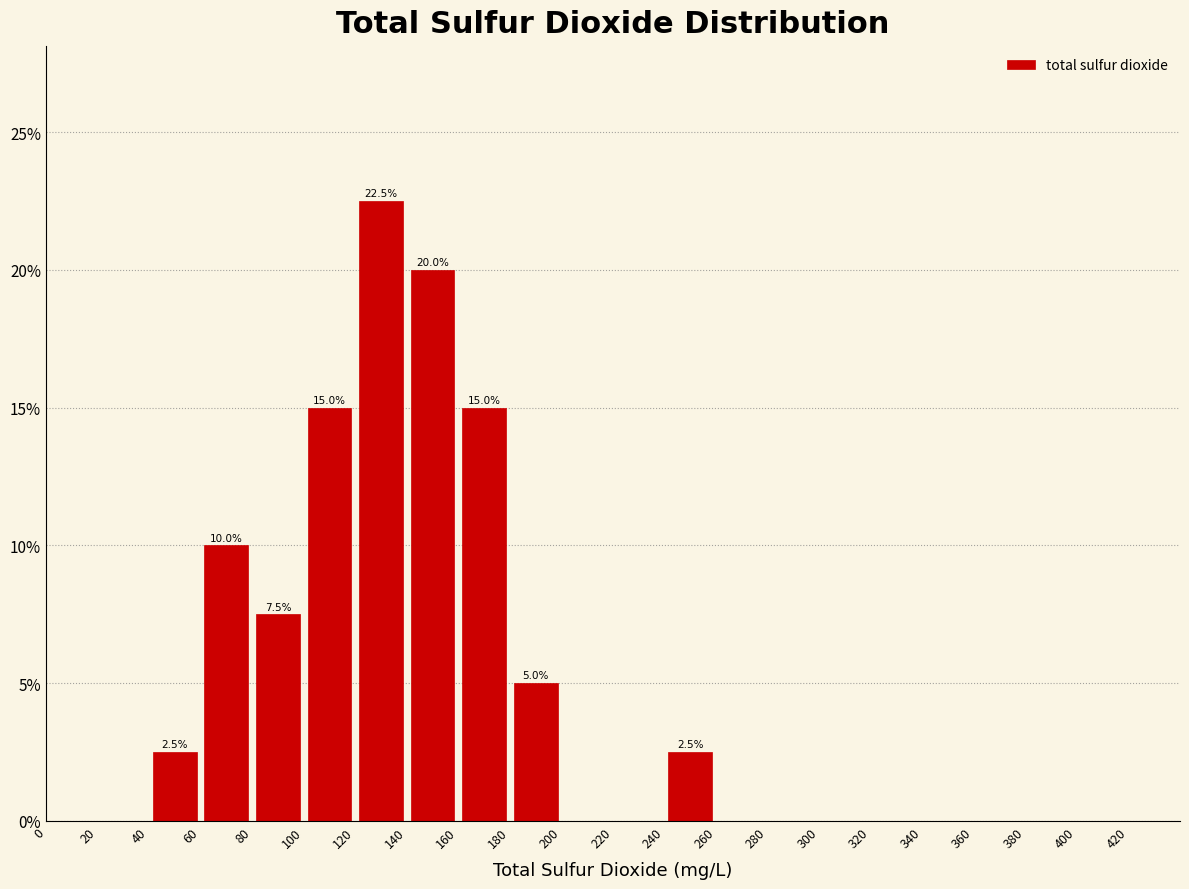

Over which range of the x-axis is the bar tallest?

120 to 140